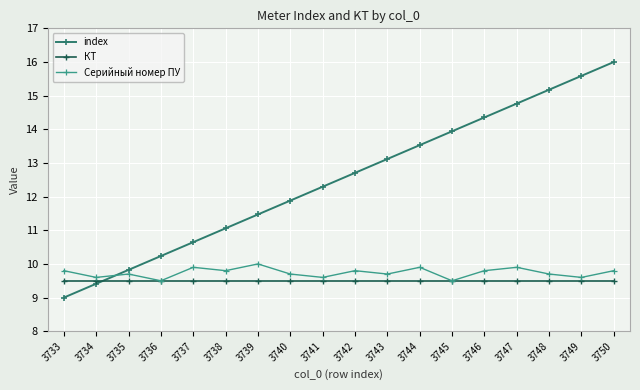

At how many categories does at least one series exceed 9?

18